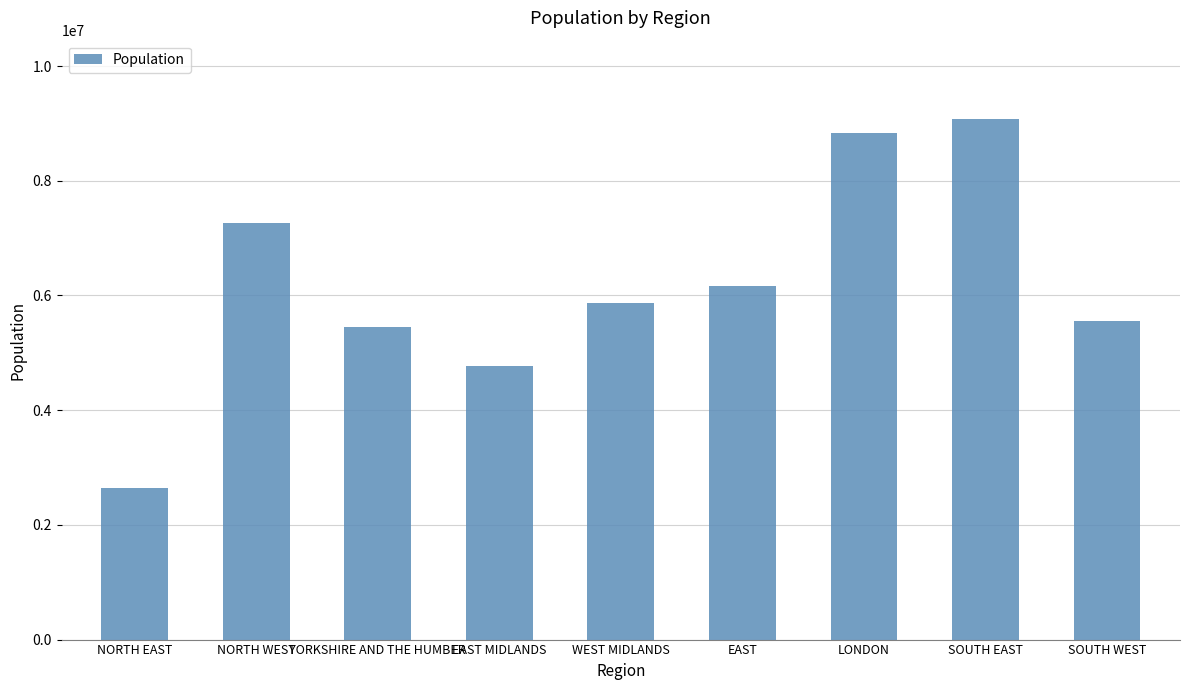

What is the smallest value displayed?

2644727